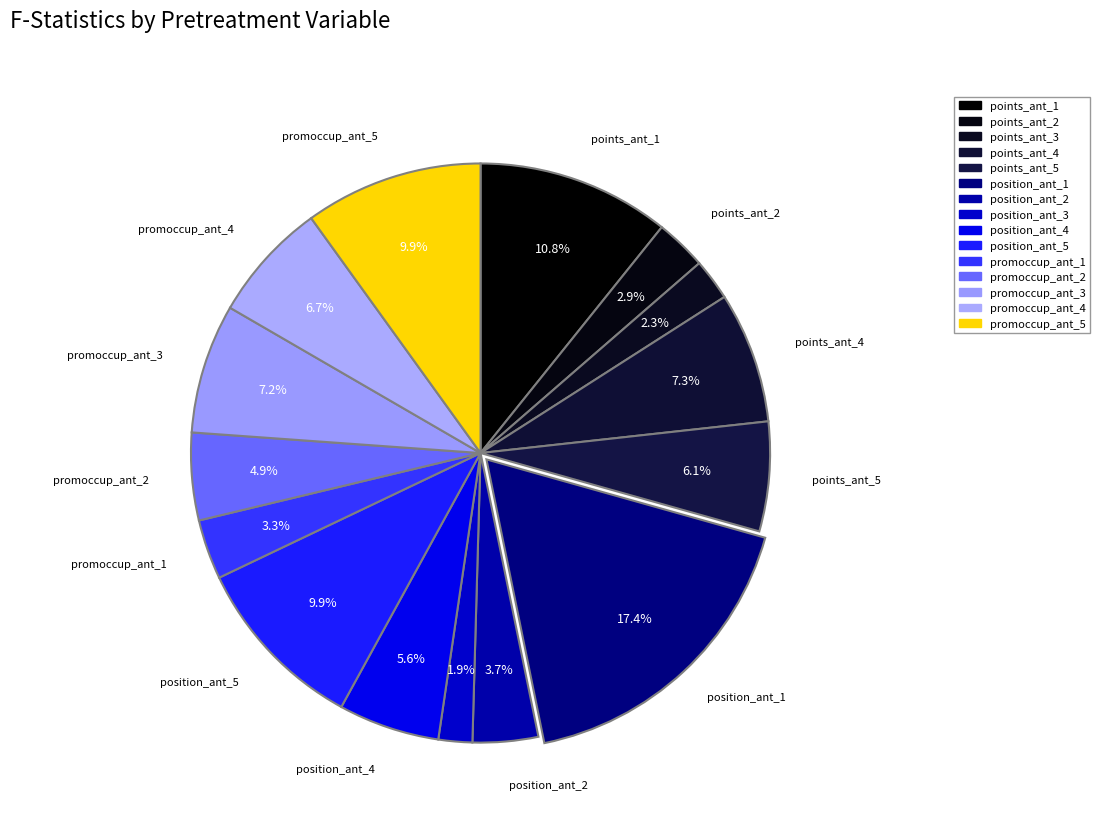

What portion of the pie excludes position_ant_1?

82.6%